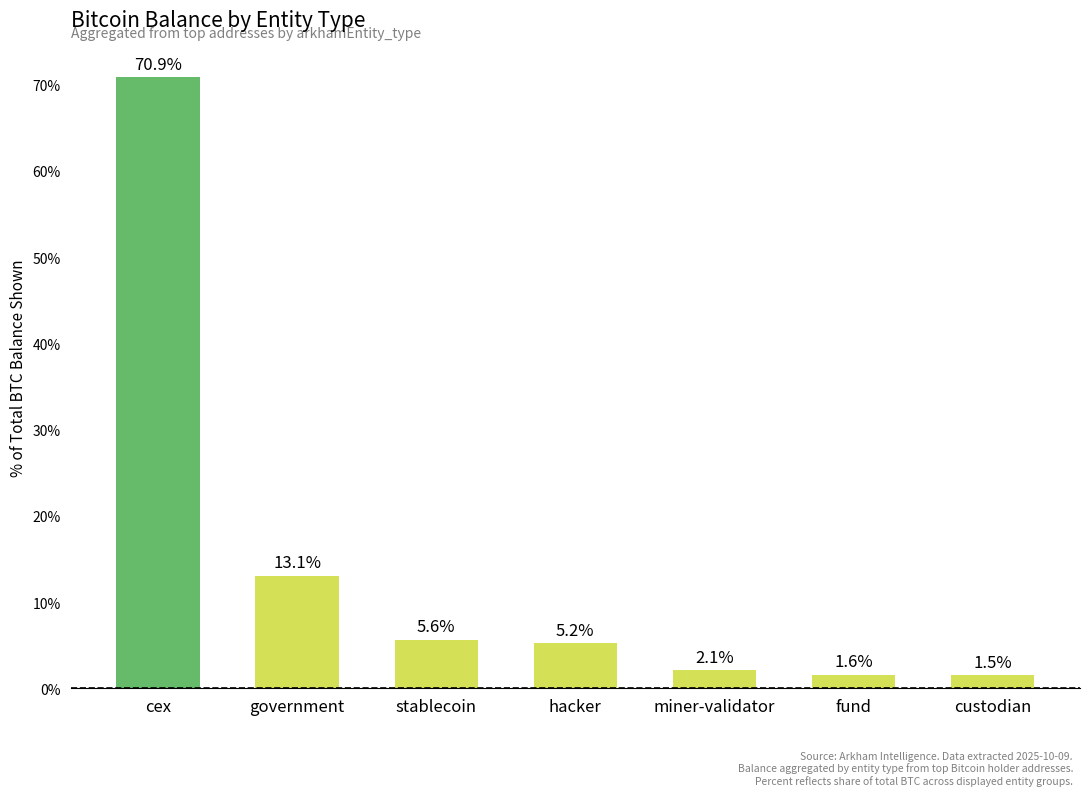

Approximately how many times larger is the value at stablecoin compared to custodian?

3.7